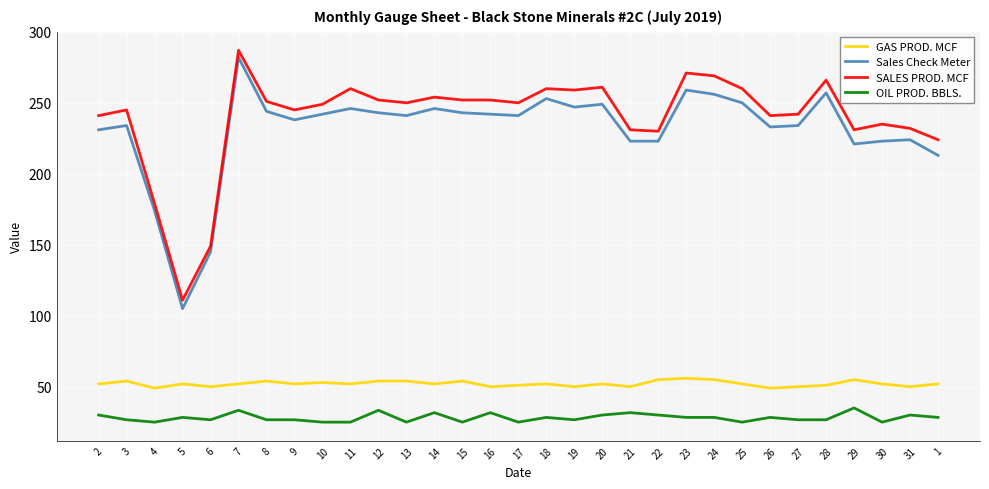

The GAS PROD. MCF series shows 16.2 at 1. True or false?

False